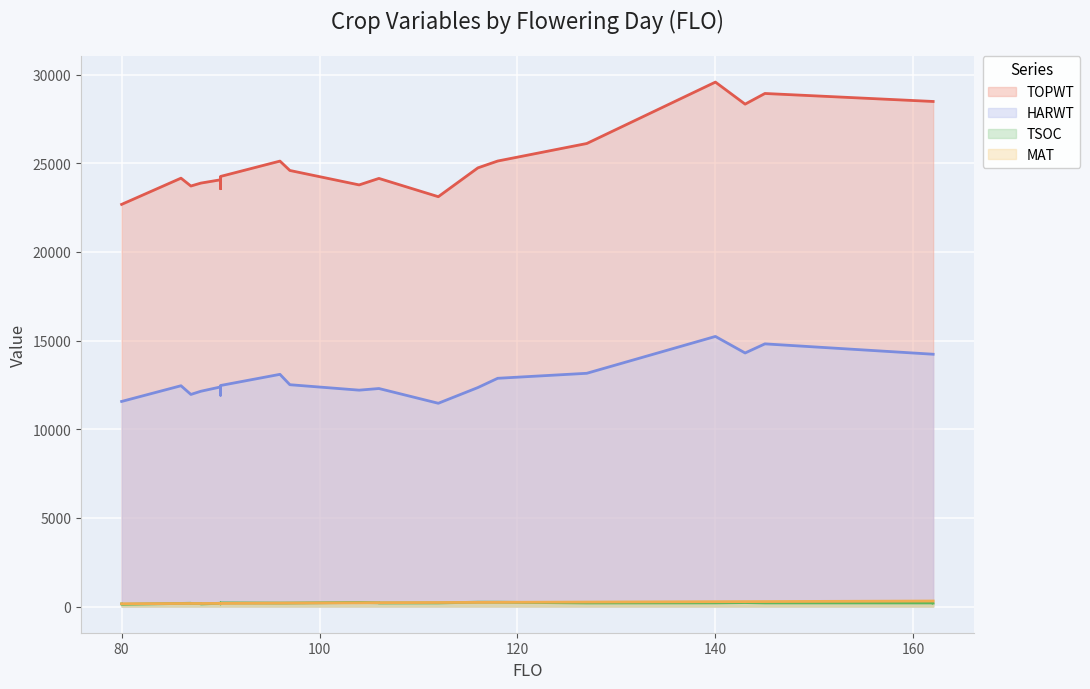

What is the average value of the MAT series?

209